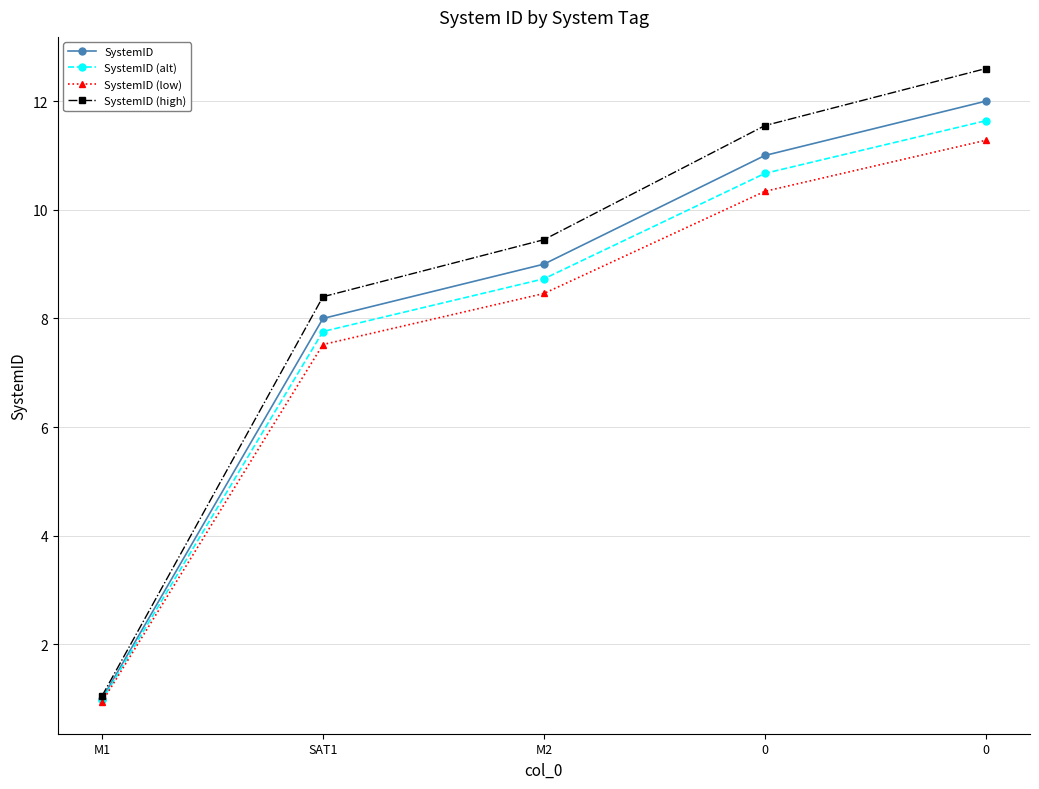

List the series in order of their overall mean, lowest first.

SystemID (low), SystemID (alt), SystemID, SystemID (high)